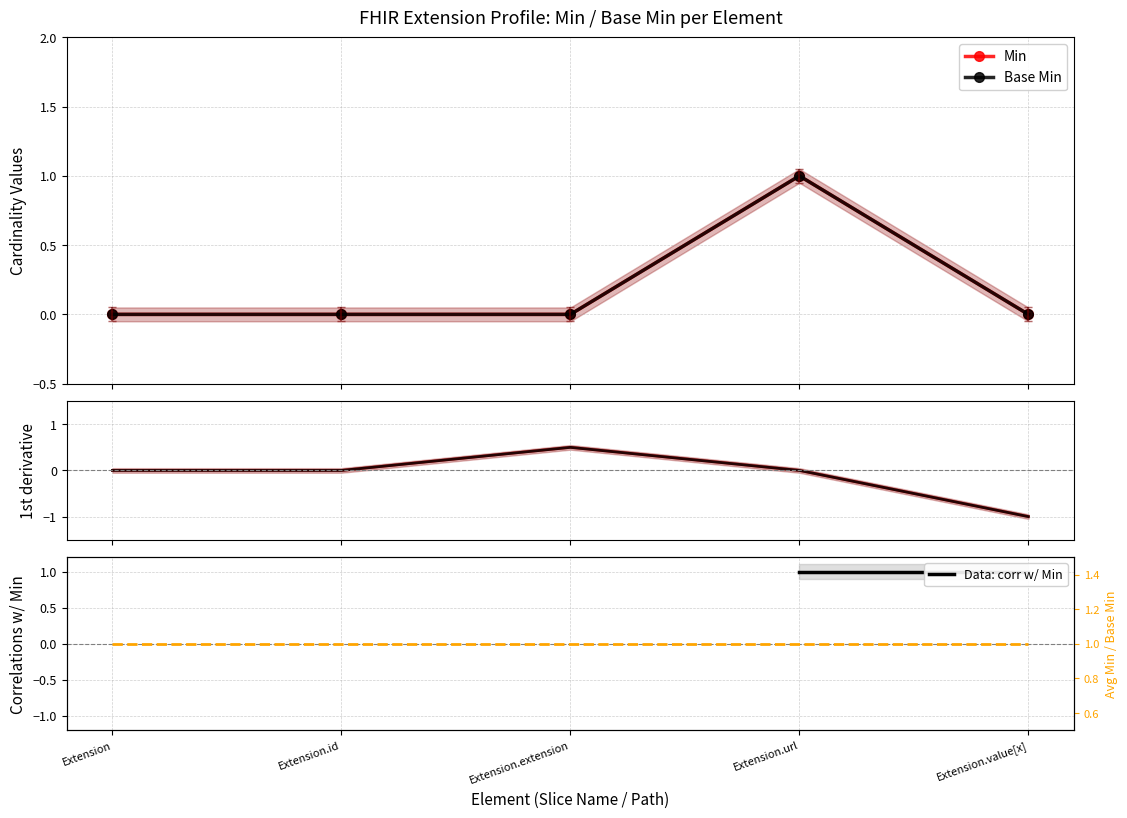

What is the sum of all Min derivative values?

-0.5